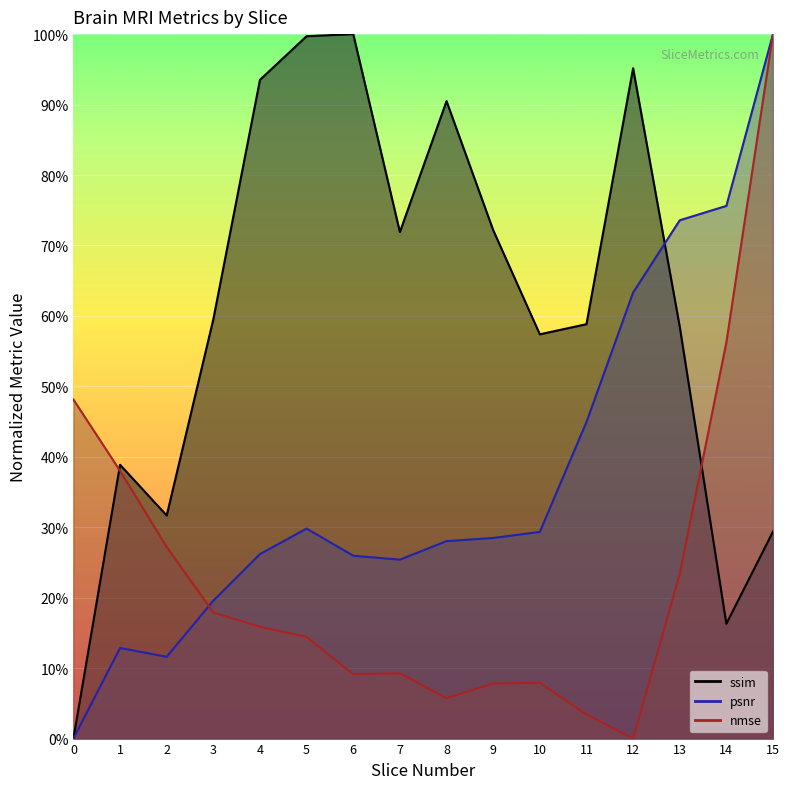

What is the difference between the psnr values at 14 and 0?

0.8